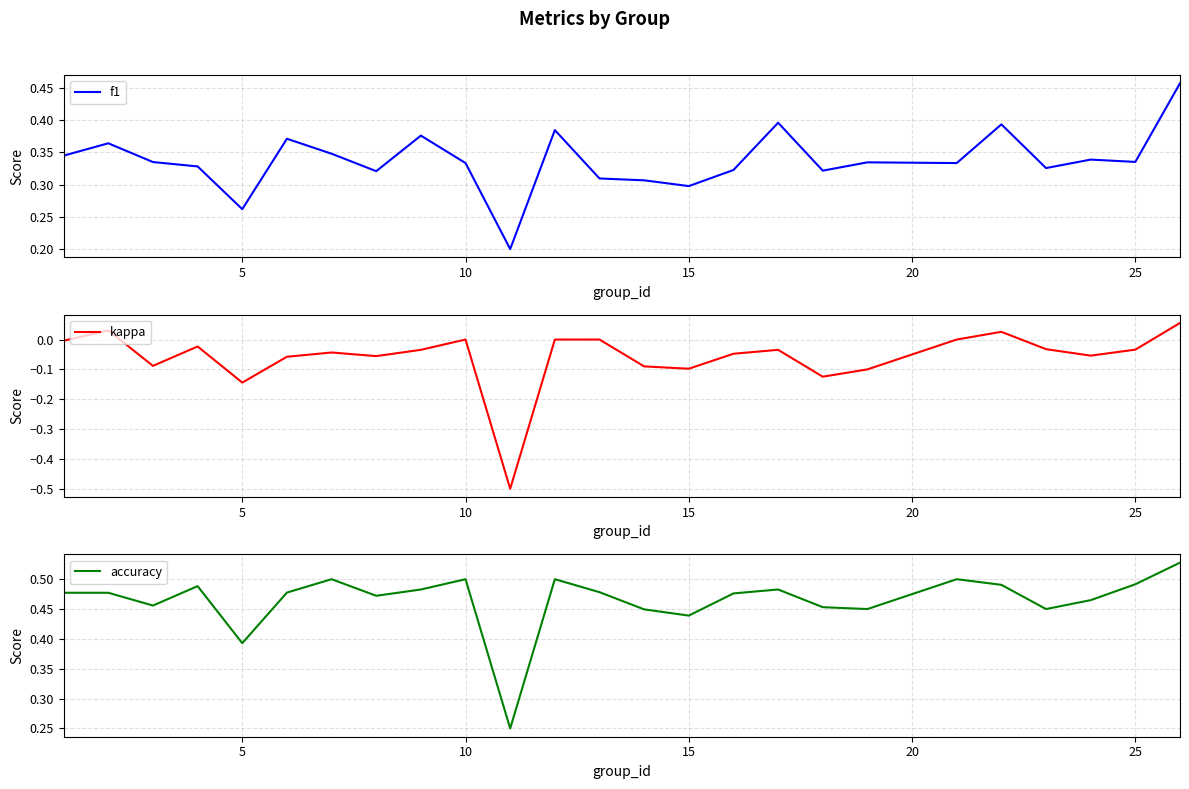

Which series has the widest spread of values?

kappa